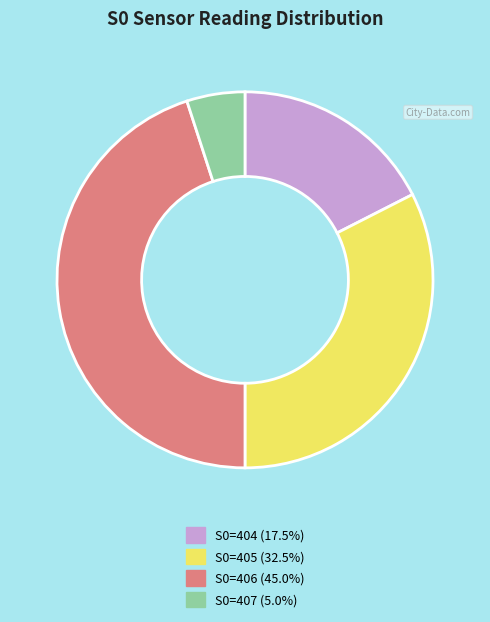

Does S0=406 (45.0%) represent more than half of the total?

No